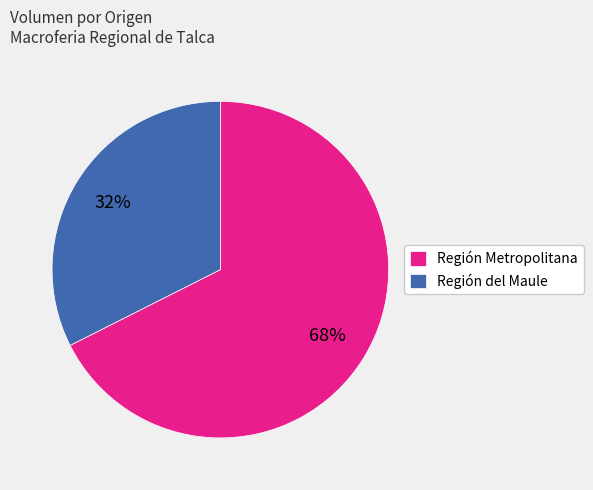

To the nearest percent, what portion does Región Metropolitana represent?

68%